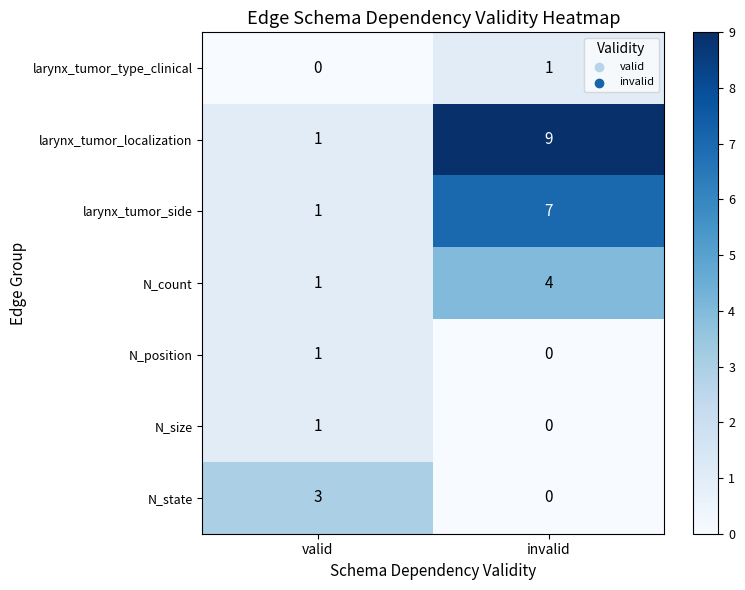

Reading left to right, transcribe all the data shown in this chart.

larynx_tumor_type_clinical: 0	1
larynx_tumor_localization: 1	9
larynx_tumor_side: 1	7
N_count: 1	4
N_position: 1	0
N_size: 1	0
N_state: 3	0